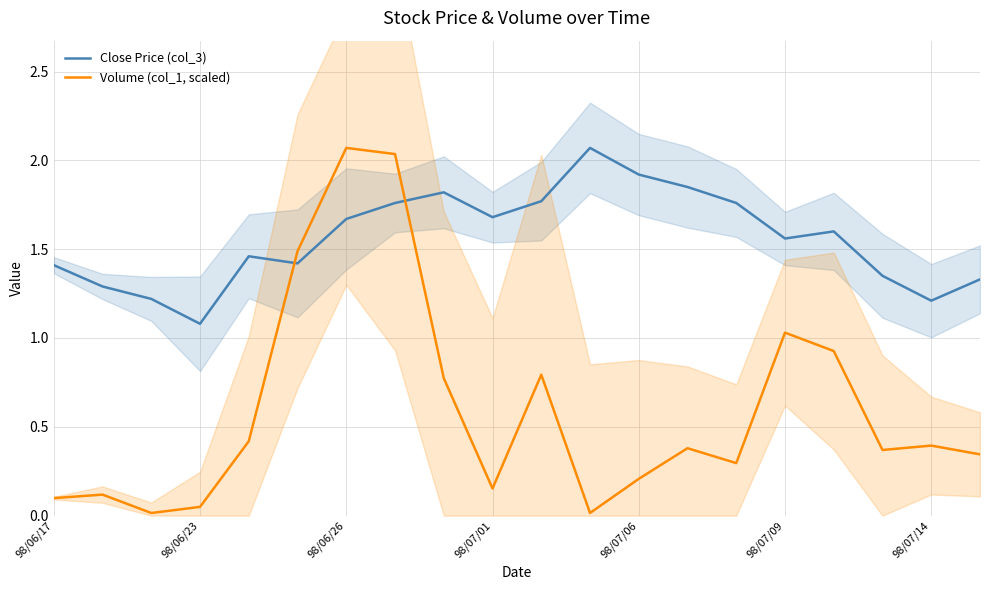

At which label is Close Price (col_3) closest to 1?

98/06/23